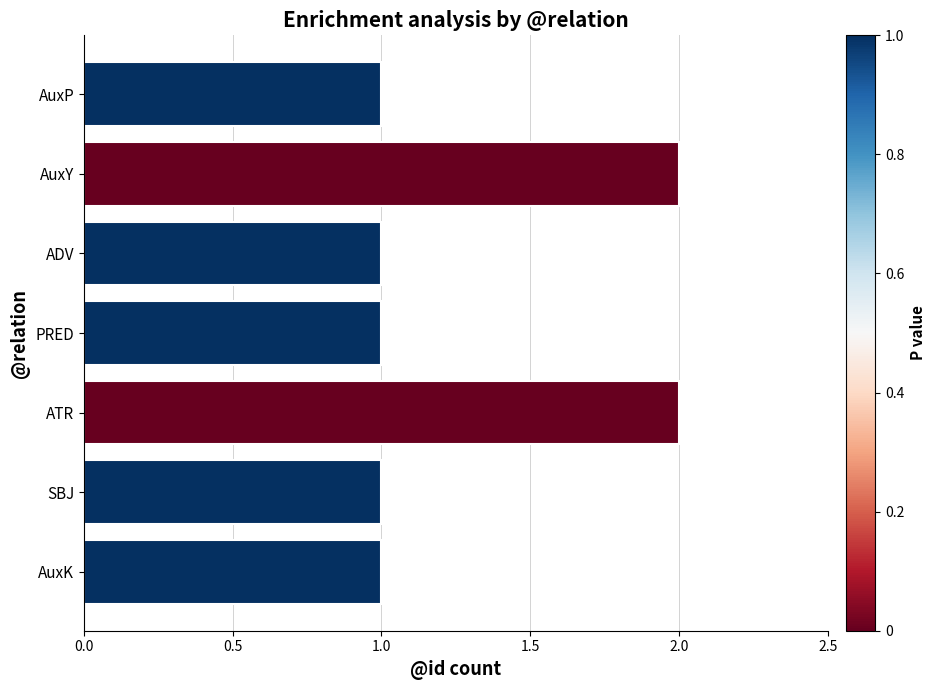

Which has a higher value, PRED or ATR?

ATR